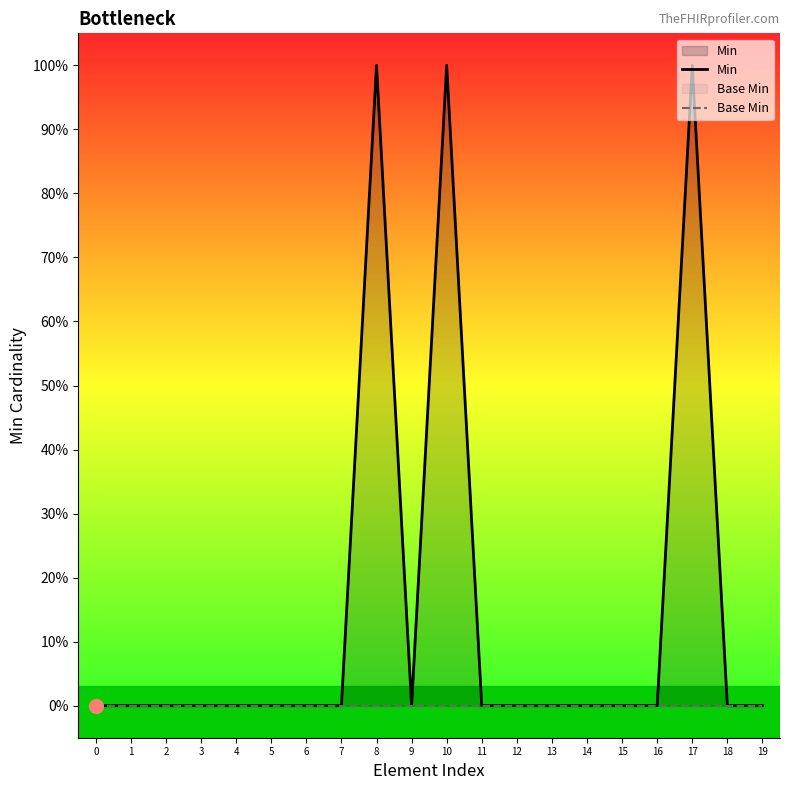

List the series in order of their overall mean, lowest first.

Base Min, Min